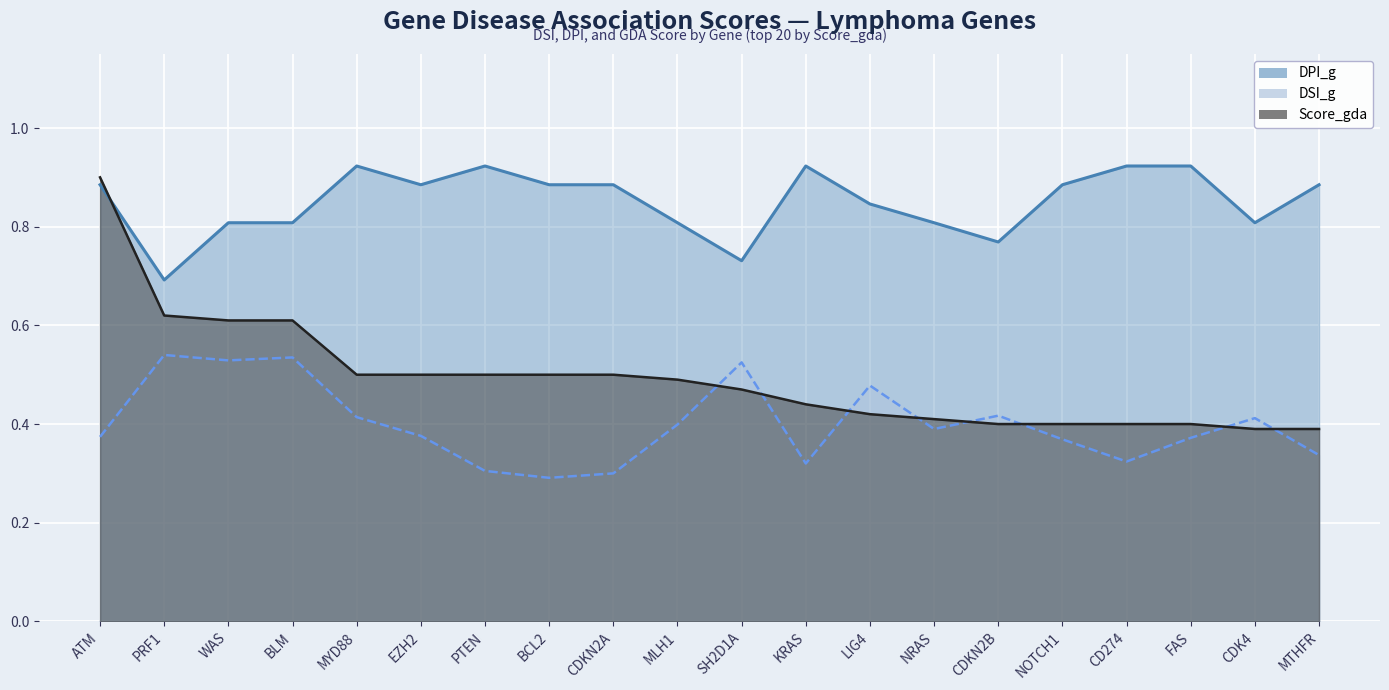

What position from the left is MTHFR?

20